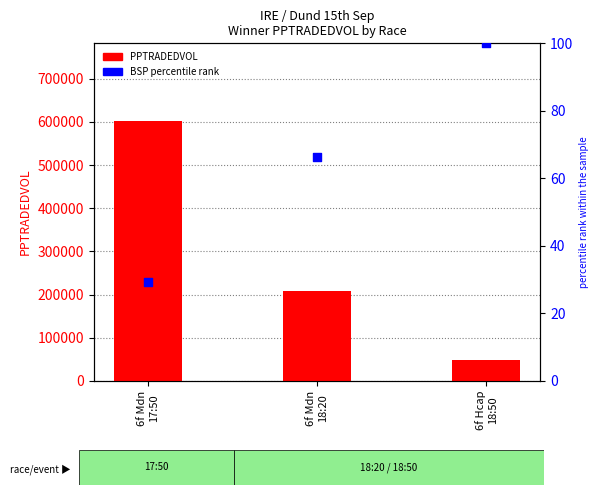

Which series has the widest spread of Y values?

PPTRADEDVOL